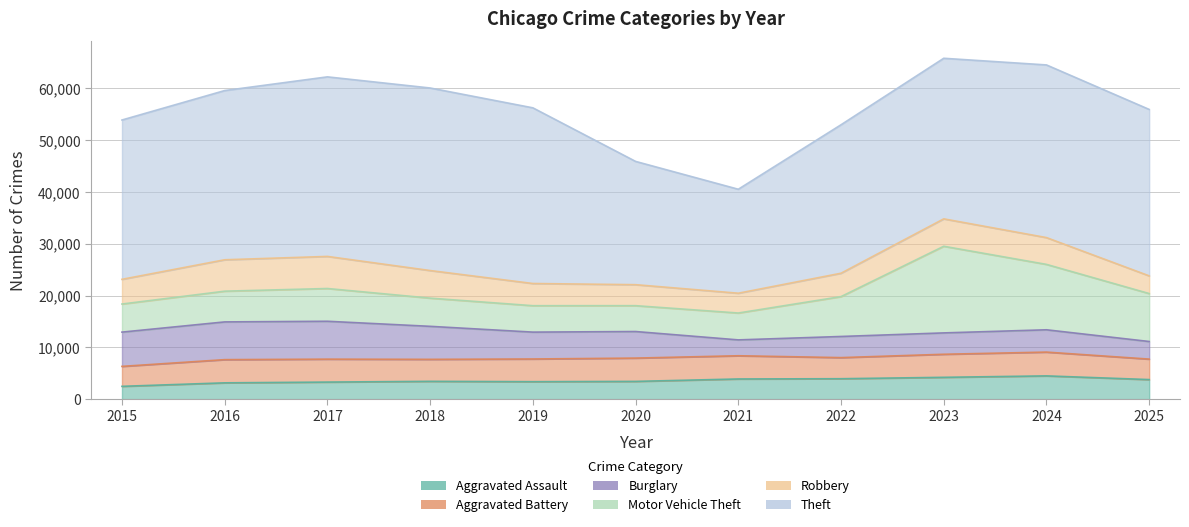

Which series changed the most between 2016 and 2022?

Theft